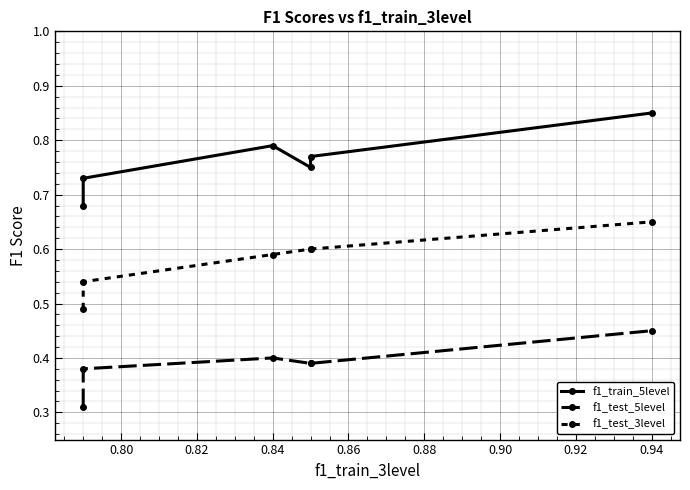

What are all the series names shown in the legend?

f1_train_5level, f1_test_5level, f1_test_3level